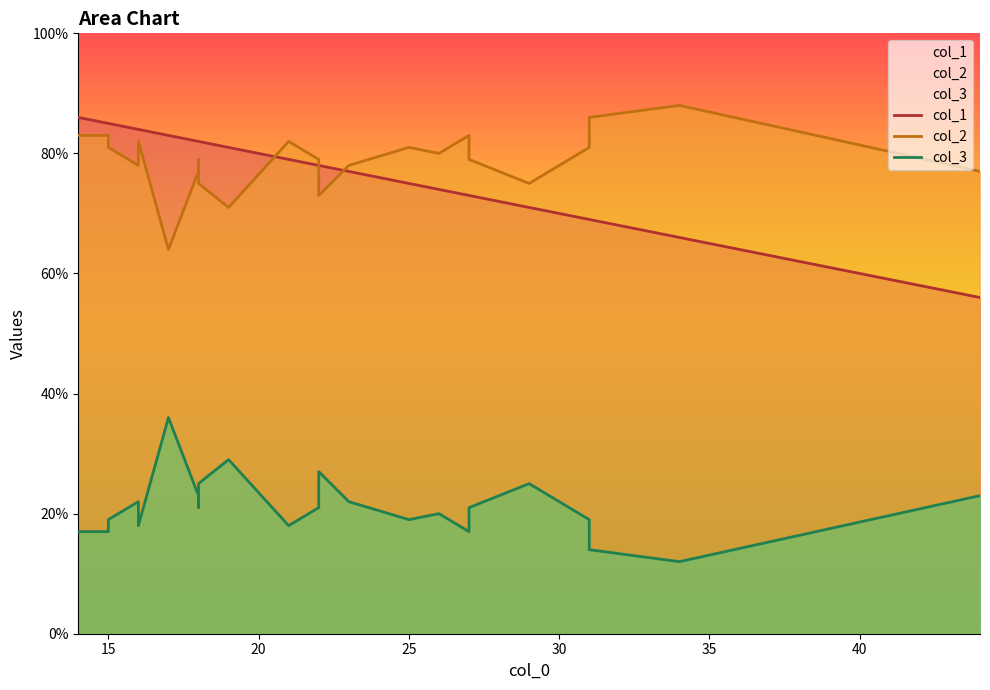

What is the total value across all series at 15?

185